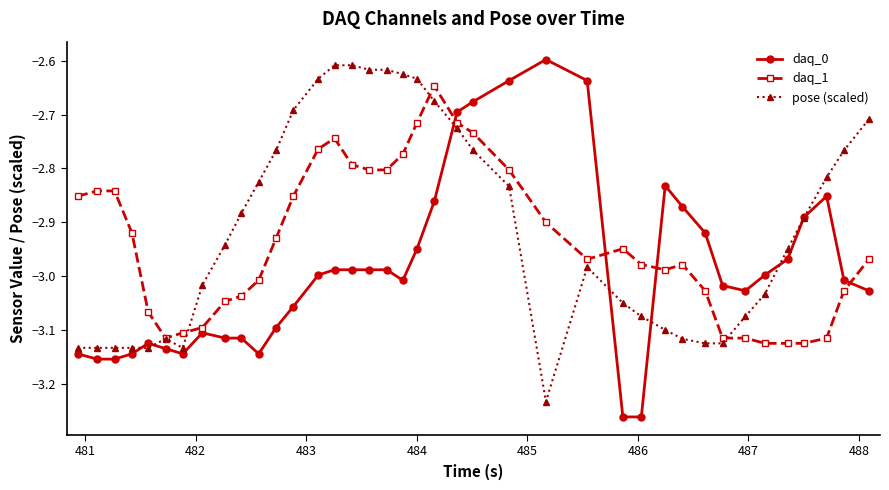

After their last crossing, which series has the higher values: daq_0 or daq_1?

daq_1